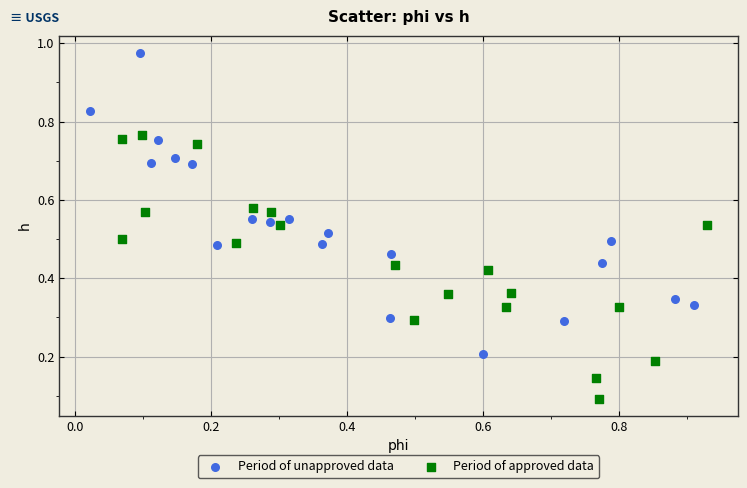

Which series has the largest Y range (max minus min)?

Period of unapproved data